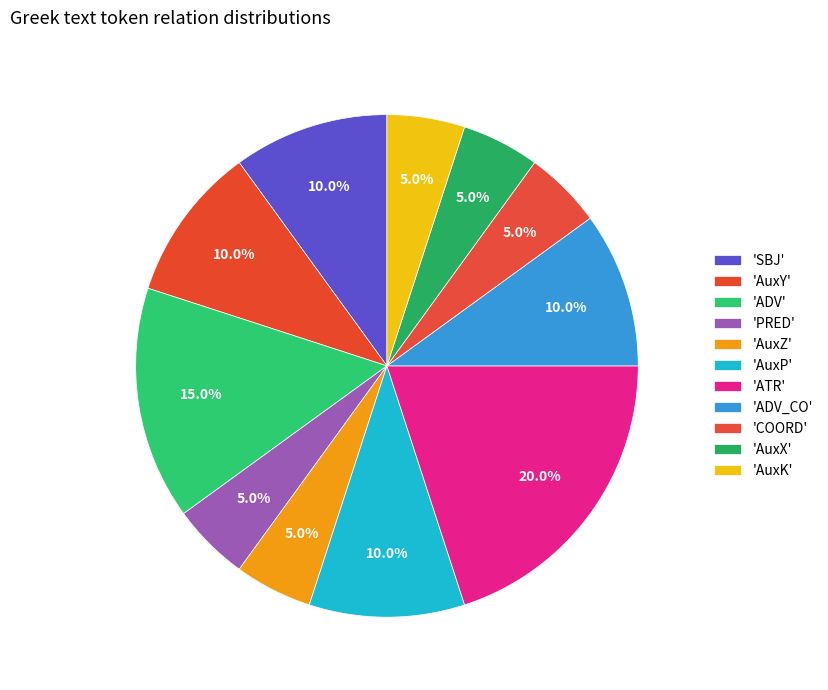

Is there any slice that represents more than half of the pie?

No